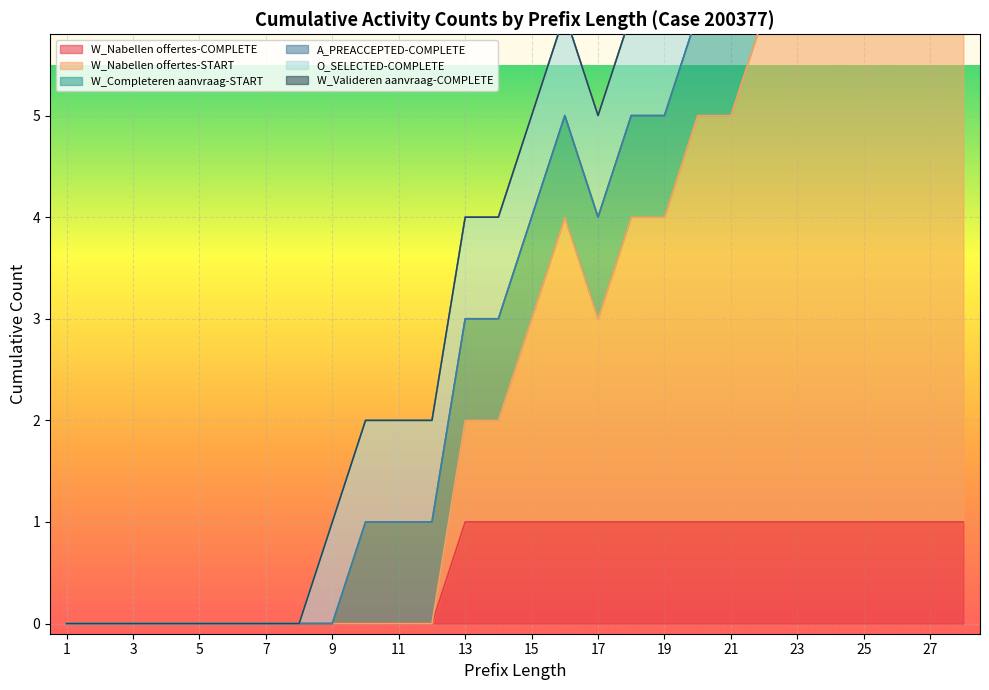

How many data points does each series have?

28